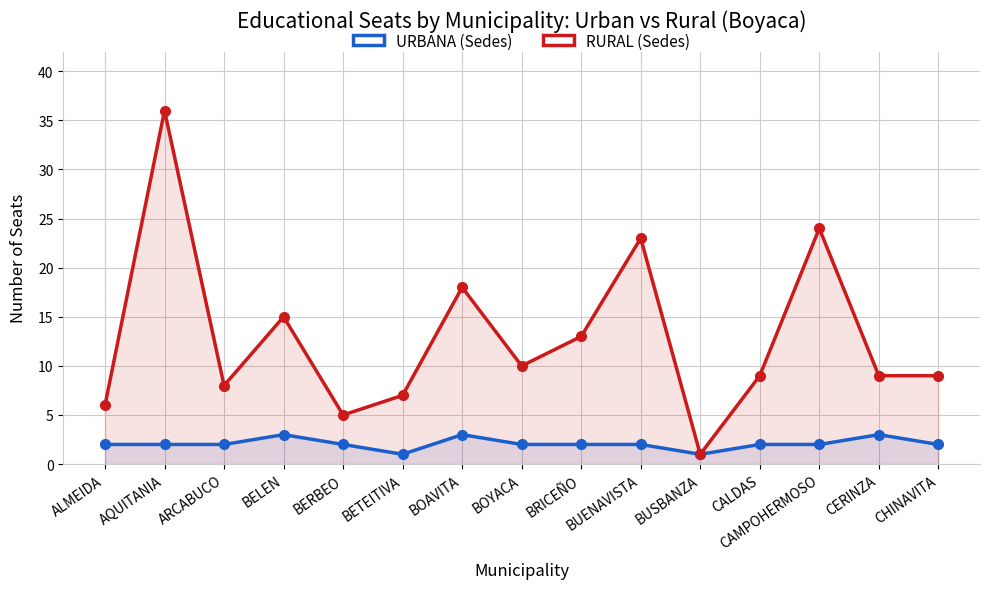

At which label does URBANA (Sedes) reach its minimum?

BETEITIVA